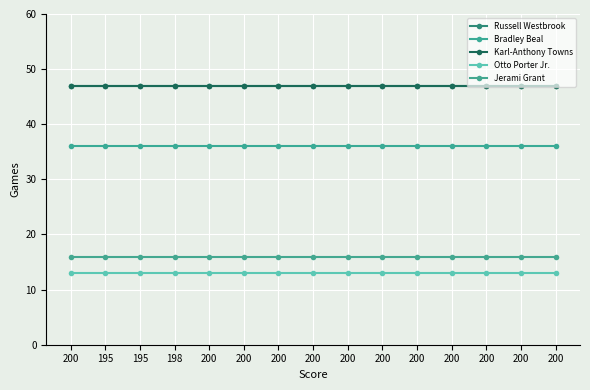

Reading left to right, list all the values displayed in this chart.

Russell Westbrook: 200=47	195=47	195=47	198=47	200=47	200=47	200=47	200=47	200=47	200=47	200=47	200=47	200=47	200=47	200=47
Bradley Beal: 200=36	195=36	195=36	198=36	200=36	200=36	200=36	200=36	200=36	200=36	200=36	200=36	200=36	200=36	200=36
Karl-Anthony Towns: 200=47	195=47	195=47	198=47	200=47	200=47	200=47	200=47	200=47	200=47	200=47	200=47	200=47	200=47	200=47
Otto Porter Jr.: 200=13	195=13	195=13	198=13	200=13	200=13	200=13	200=13	200=13	200=13	200=13	200=13	200=13	200=13	200=13
Jerami Grant: 200=16	195=16	195=16	198=16	200=16	200=16	200=16	200=16	200=16	200=16	200=16	200=16	200=16	200=16	200=16